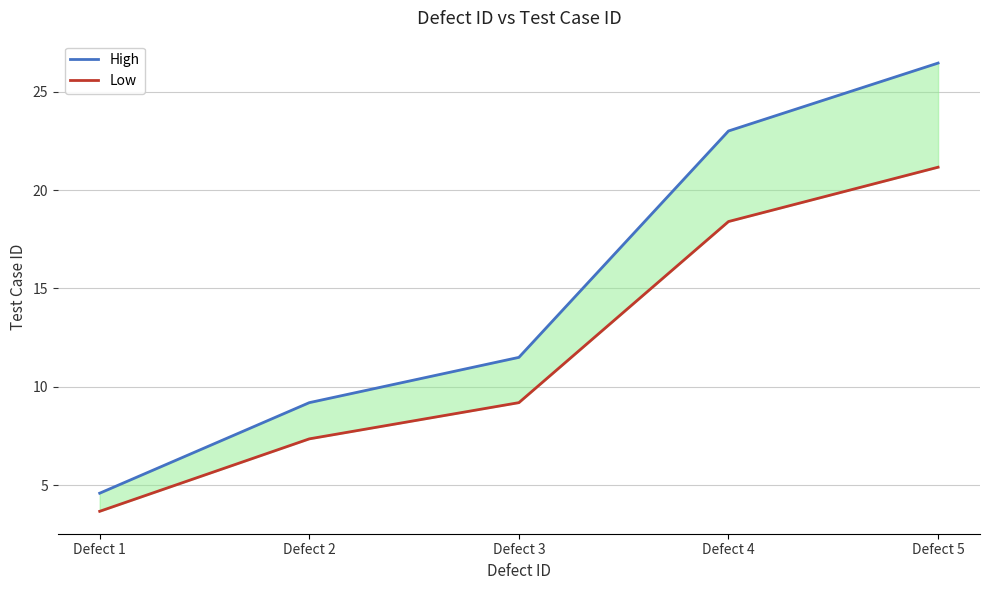

What is the maximum value for High?

26.4